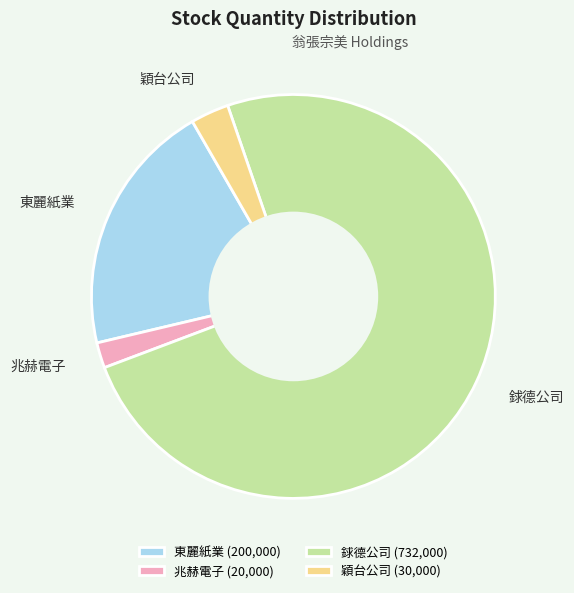

Is the sum of 兆赫電子 and 東麗紙業 greater than half?

No